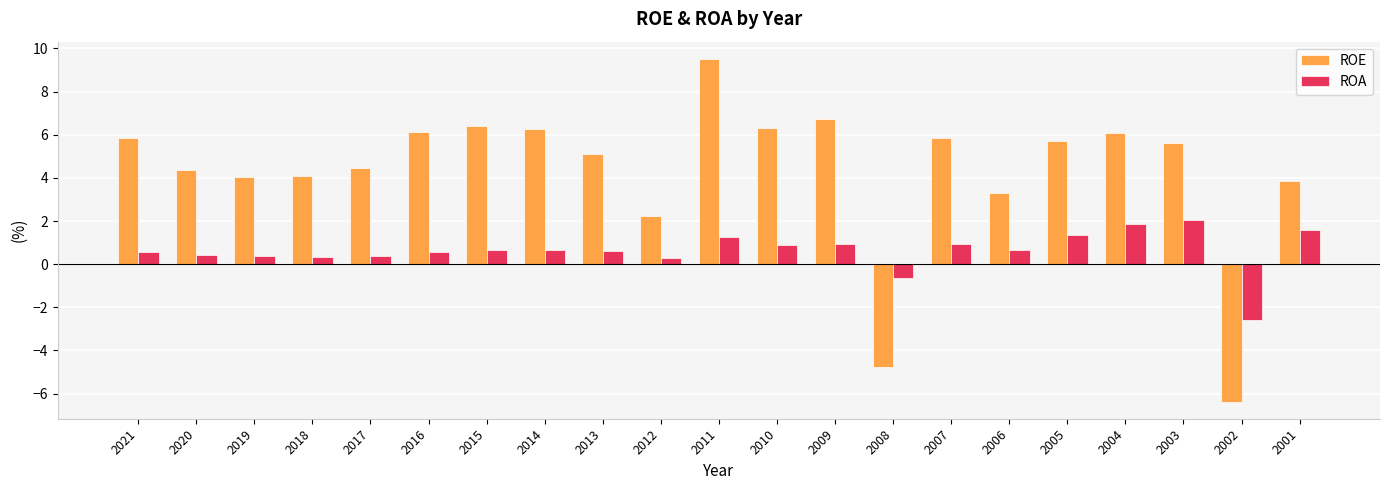

True or false: ROE has a value of 6.8 at 2009.

True